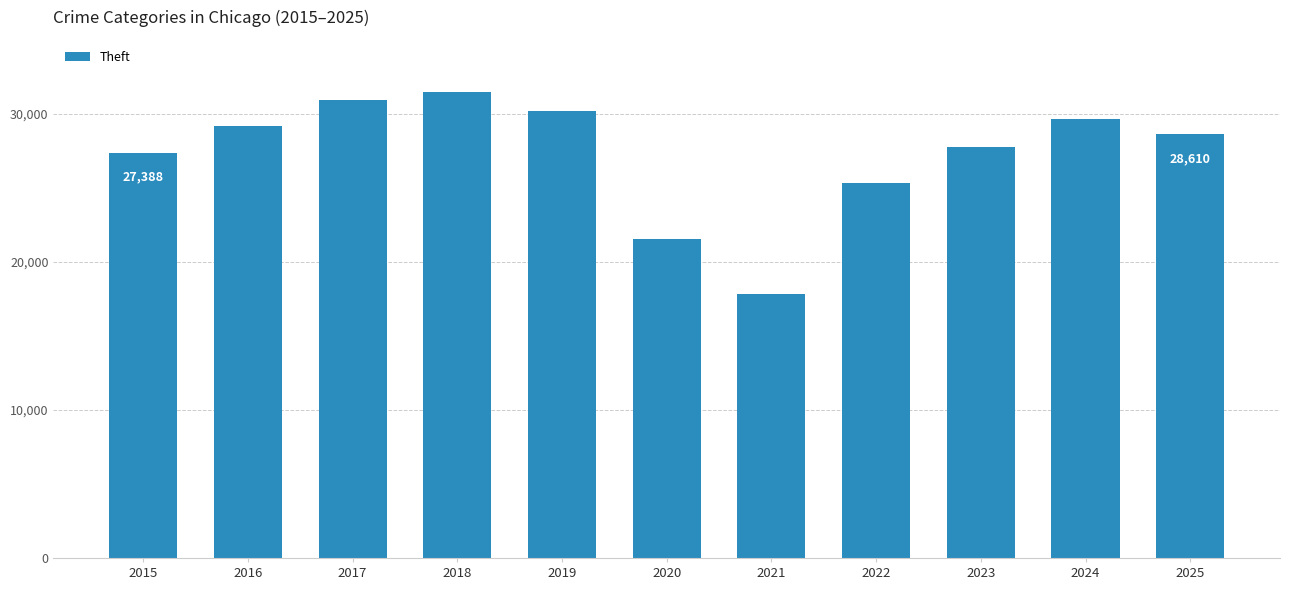

True or false: the data shows 51475 at 2018.

False